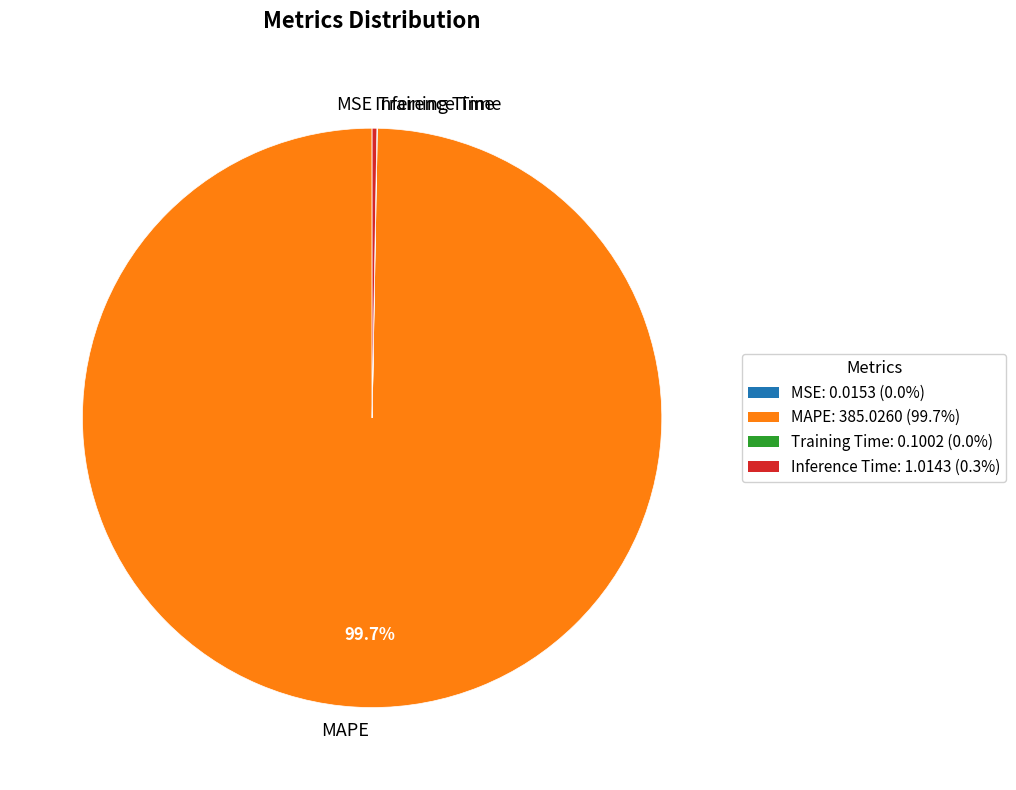

Is there a majority slice in this chart?

Yes